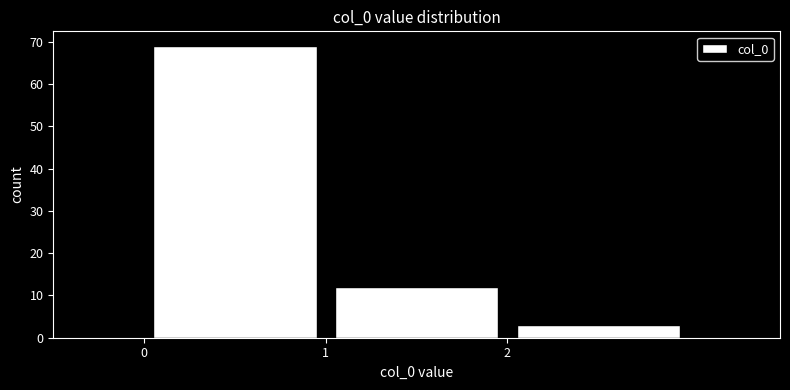

Reading left to right, list every bar in this chart as the range it spans on the x-axis followed by its height. The values are not printed on the chart, so give them approximately, as read against the axis.

0 to 1: 69
1 to 2: 12
2 to 3: 3